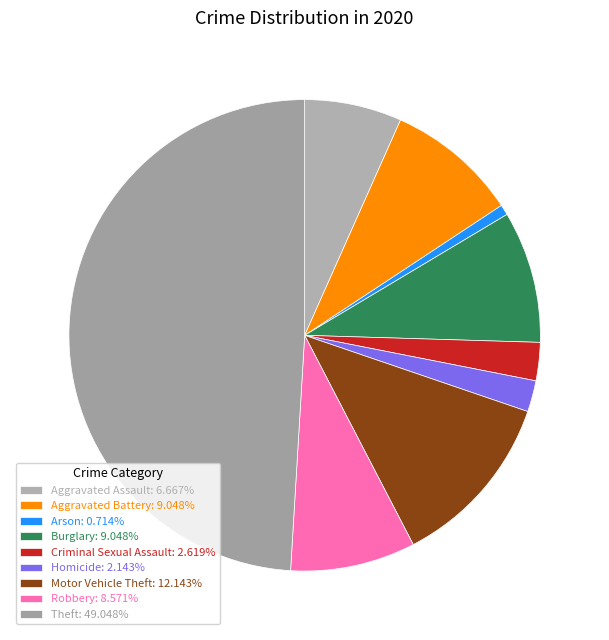

To the nearest percent, what is the average slice percentage?

11%